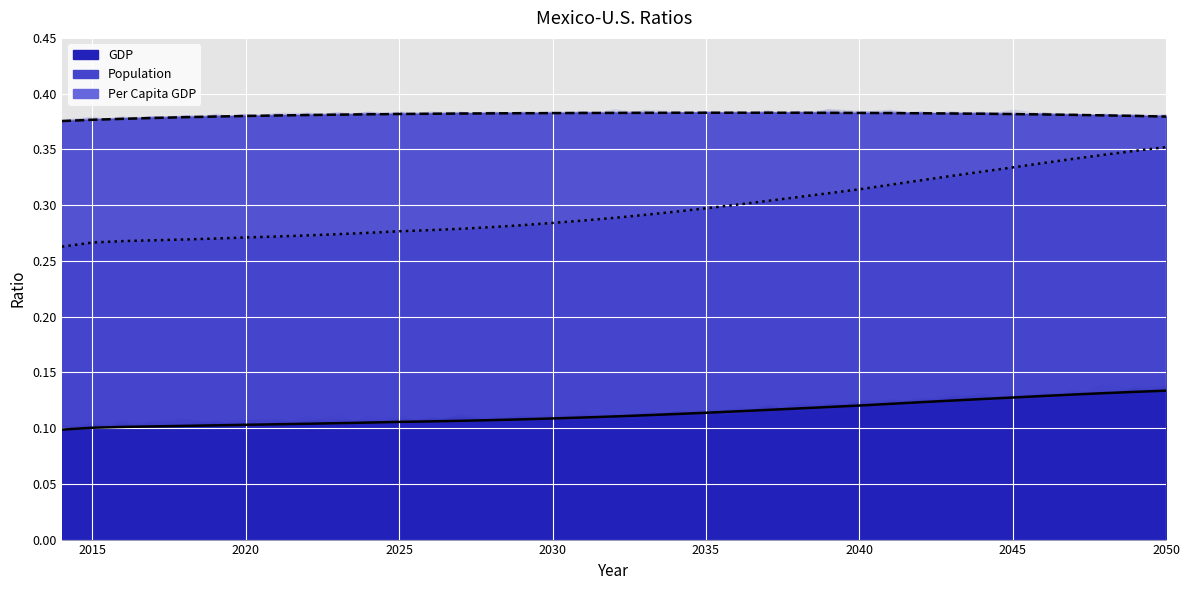

Is it true that Population equals 0.7 at 2023?

False